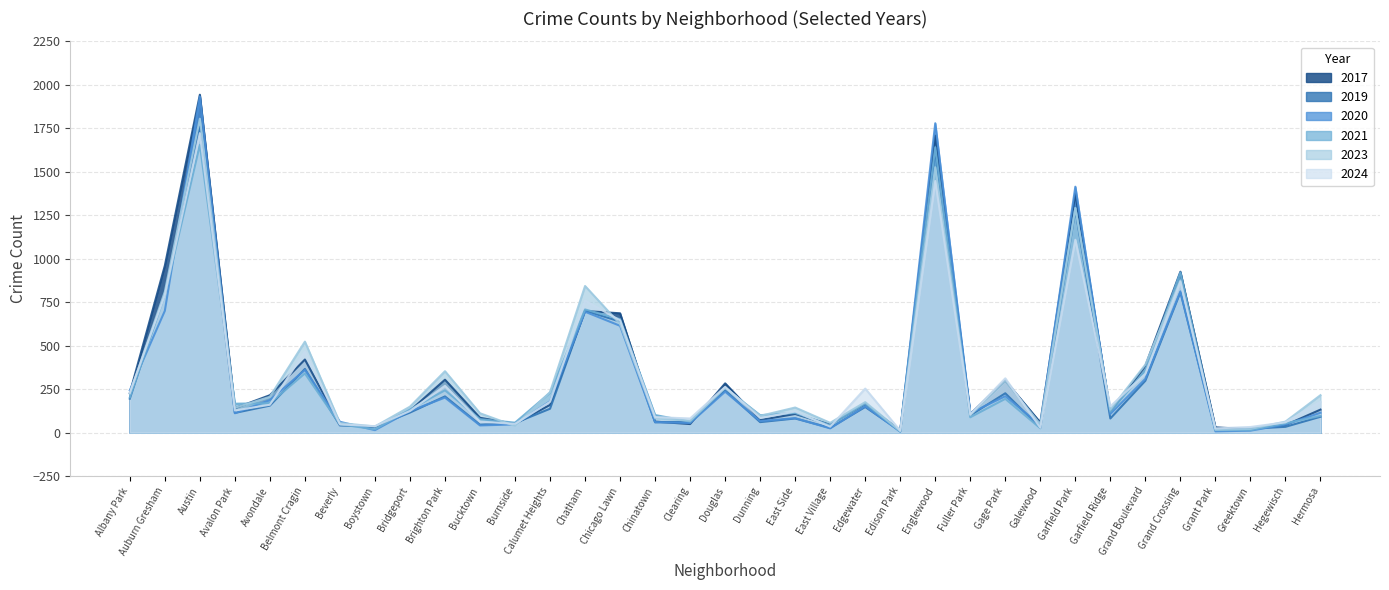

At how many categories does at least one series exceed 1828?

1